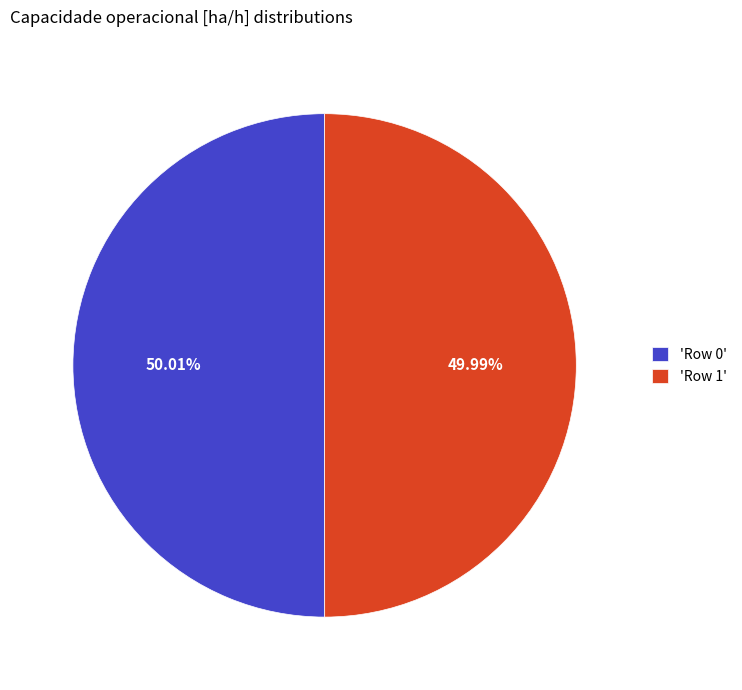

Is there any slice that represents more than half of the pie?

Yes